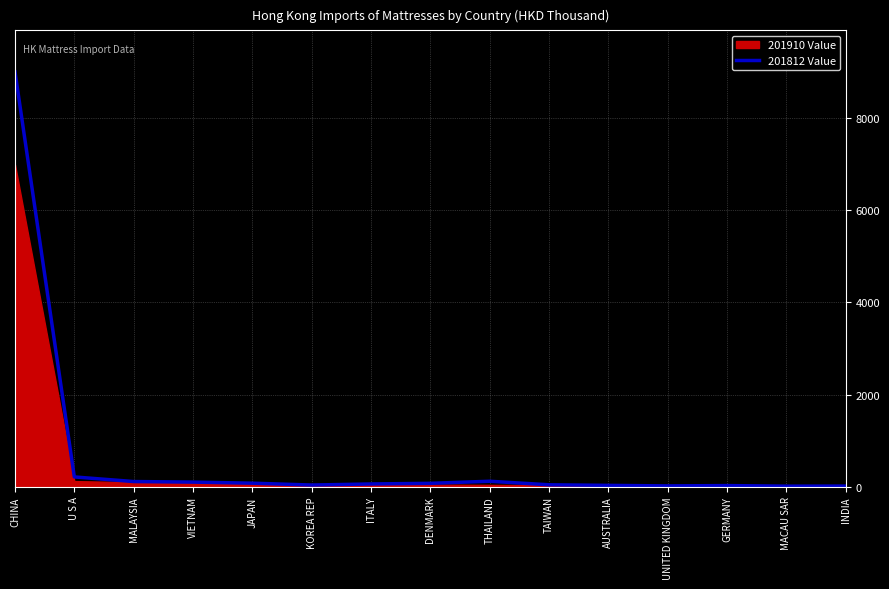

Is it true that the value at VIETNAM is 45.3?

False